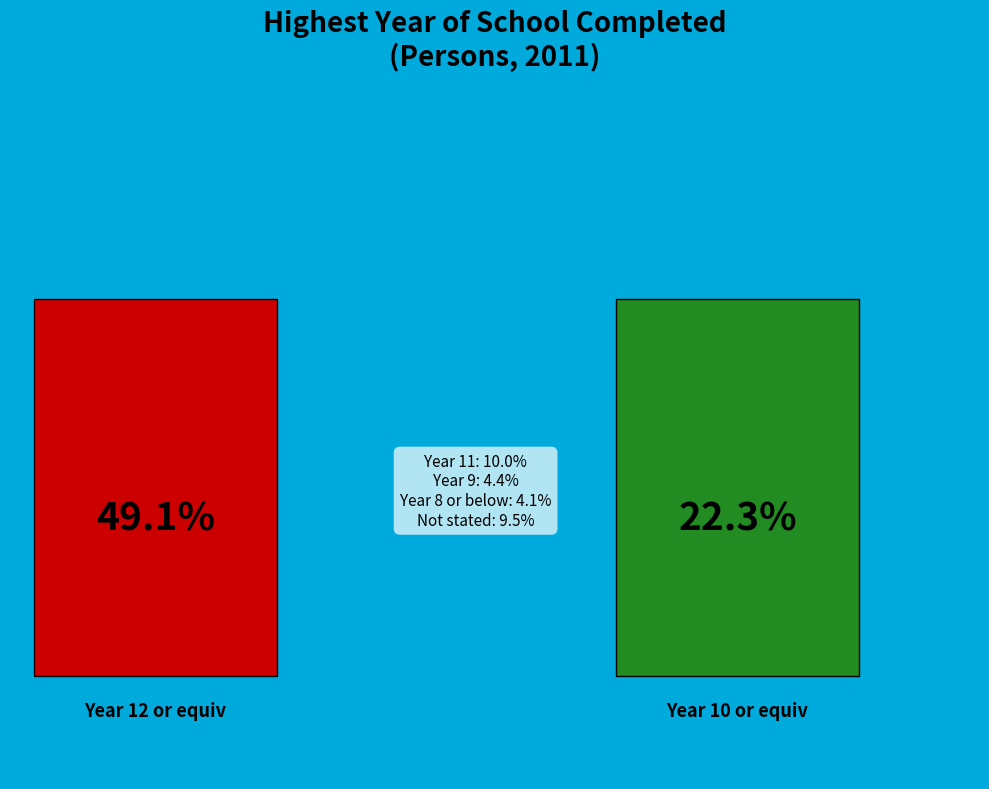

How many segments does this pie chart have?

6